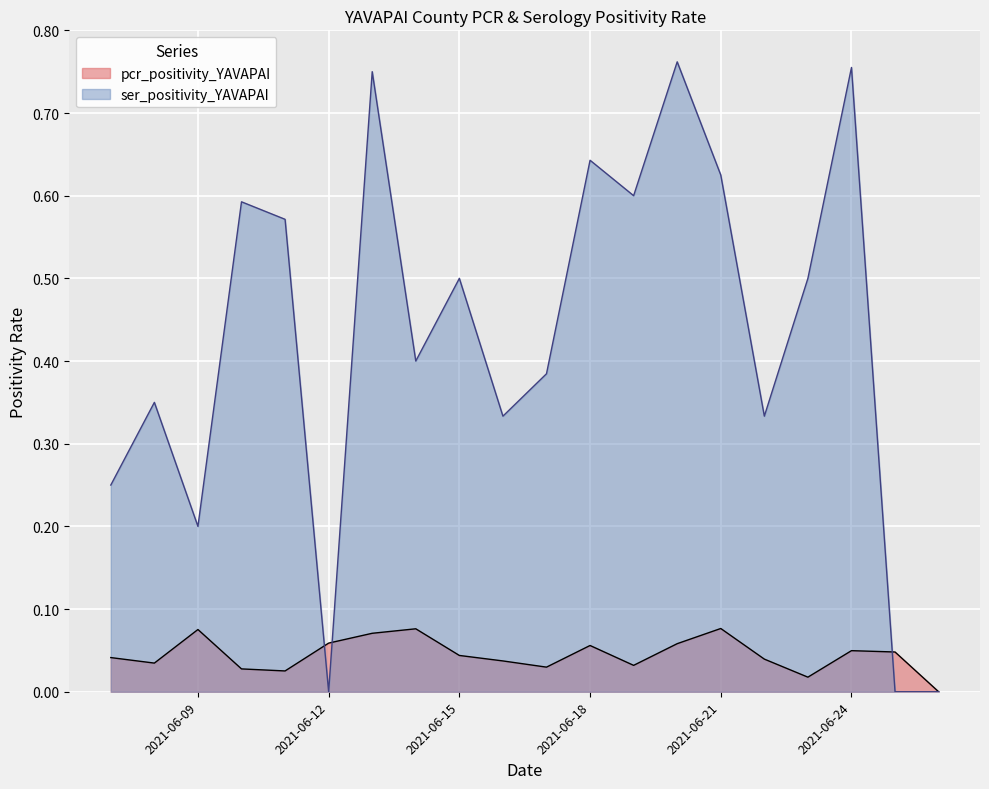

List the labels in order of pcr_positivity_YAVAPAI value, smallest first.

2021-06-26, 2021-06-23, 2021-06-11, 2021-06-10, 2021-06-17, 2021-06-19, 2021-06-08, 2021-06-16, 2021-06-22, 2021-06-07, 2021-06-15, 2021-06-25, 2021-06-24, 2021-06-18, 2021-06-20, 2021-06-12, 2021-06-13, 2021-06-09, 2021-06-14, 2021-06-21